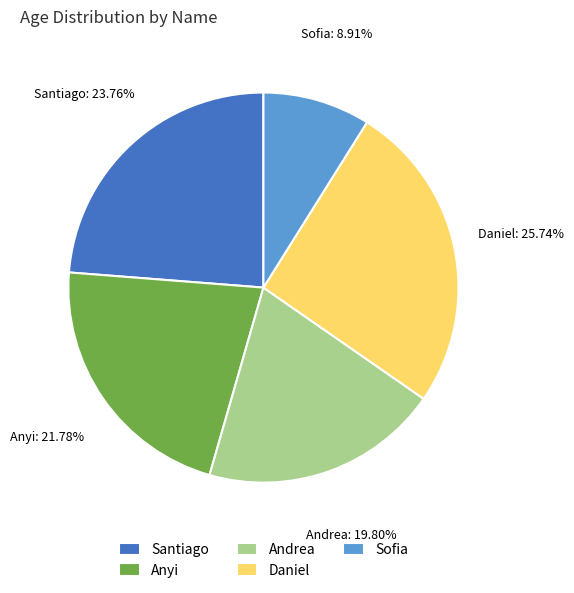

To the nearest percent, what portion does Santiago represent?

24%